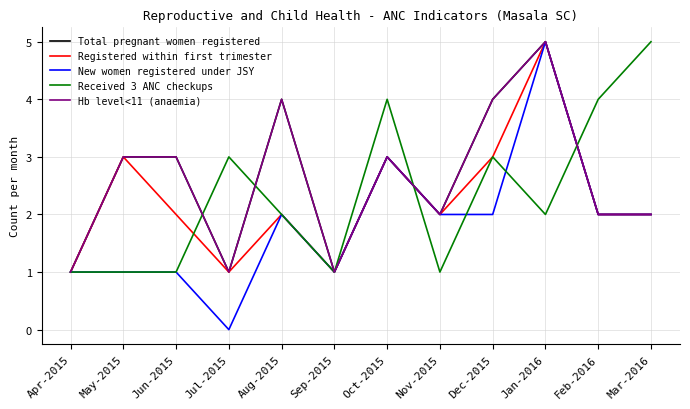

Which series has the largest range (max minus min)?

New women registered under JSY